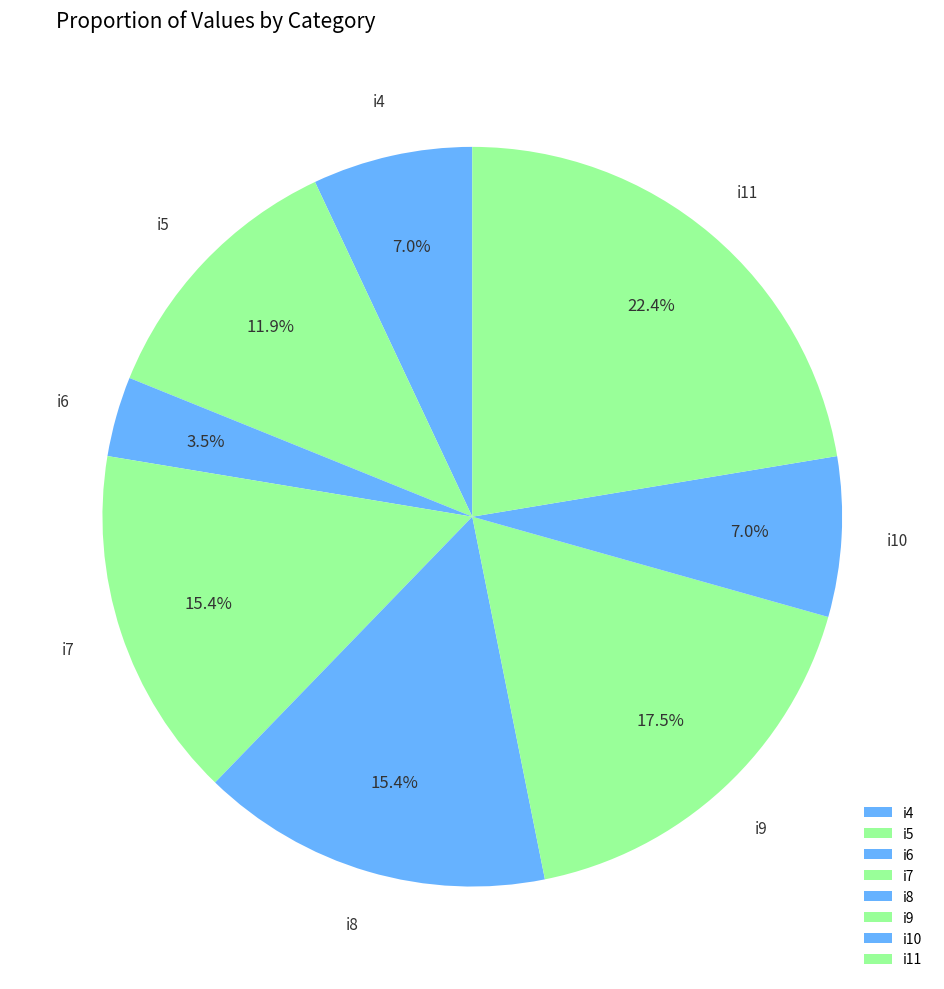

Which slice is the smallest?

i6